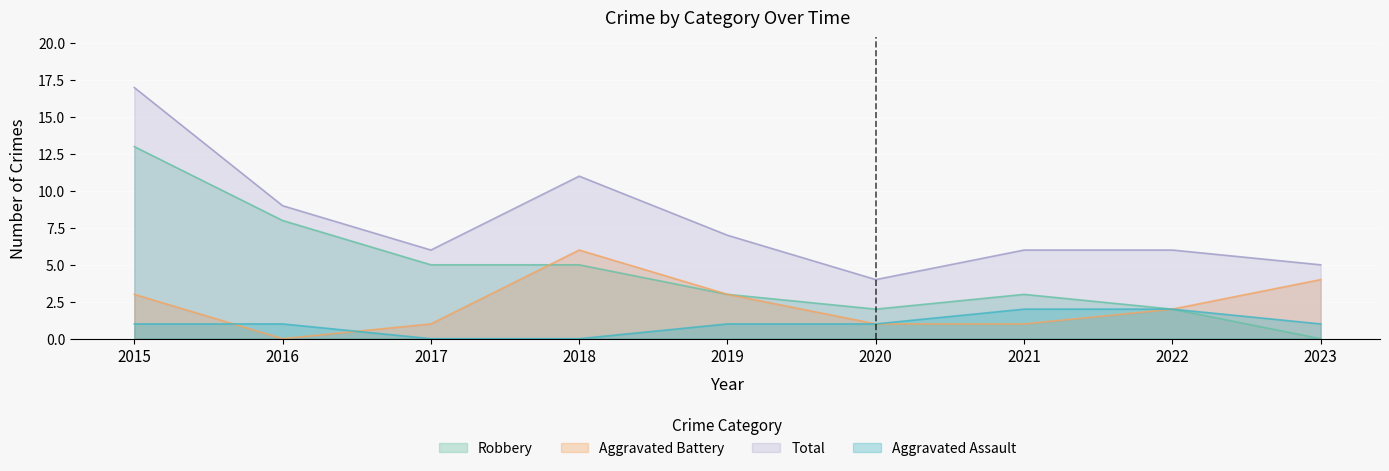

Reading left to right, transcribe all the data shown in this chart.

Aggravated Assault: 1	1	0	0	1	1	2	2	1
Aggravated Battery: 3	0	1	6	3	1	1	2	4
Robbery: 13	8	5	5	3	2	3	2	0
Total: 17	9	6	11	7	4	6	6	5